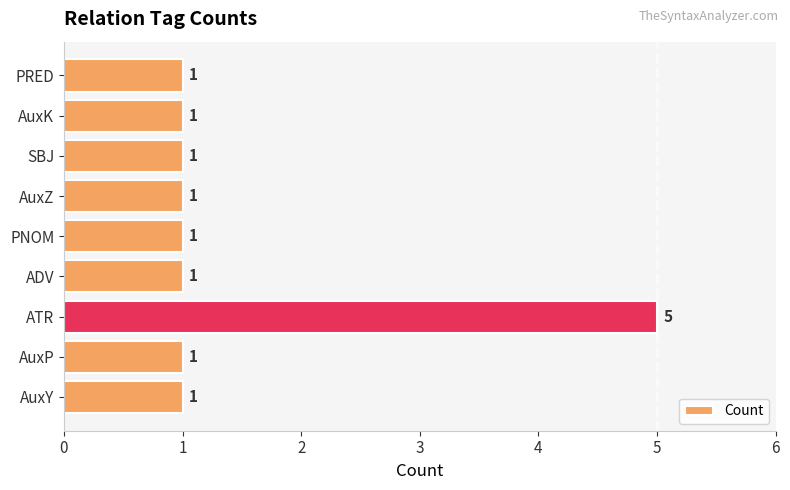

Count the values in the range 1 to 2.

8